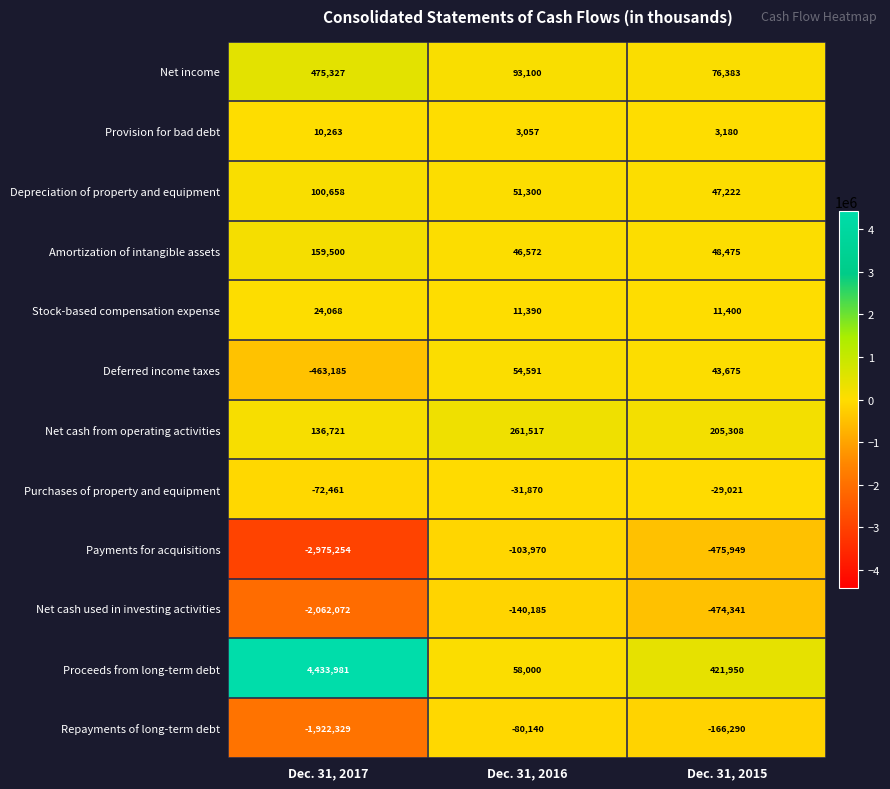

Which series has the largest total across all categories?

Proceeds from long-term debt